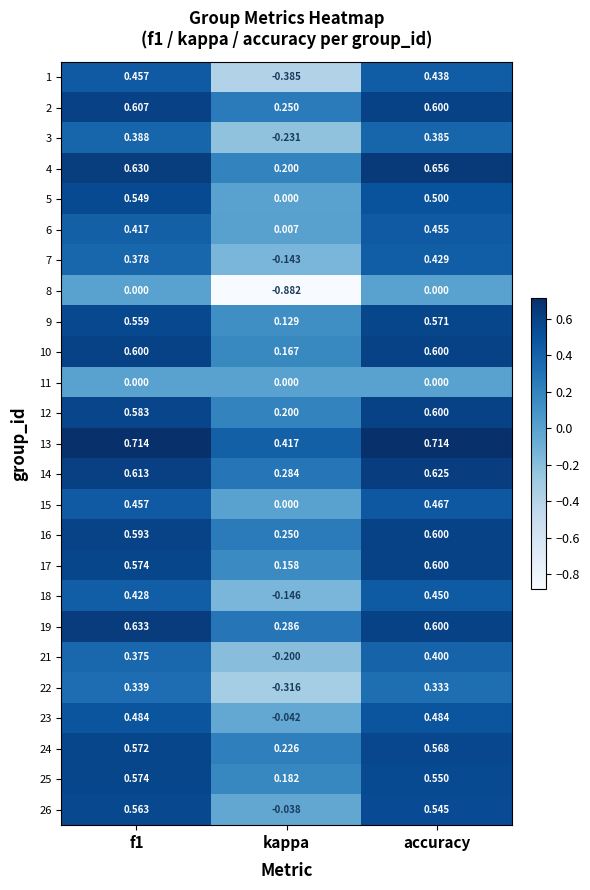

How many values in 18 are above zero?

2